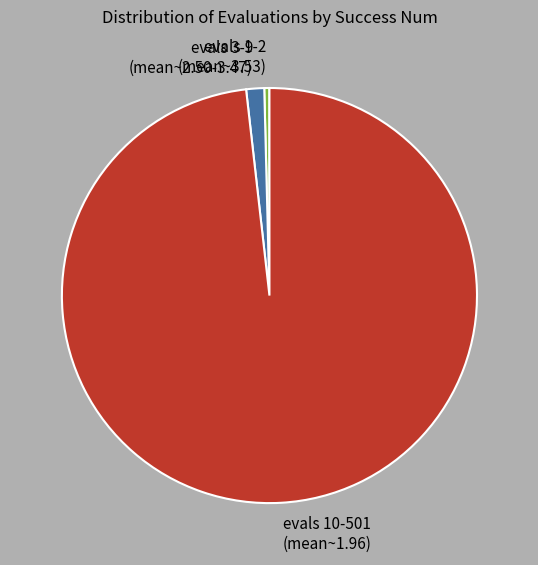

Between evals 3-9 (mean~2.50-3.47) and evals 1-2 (mean~3.53), which is larger?

evals 3-9 (mean~2.50-3.47)